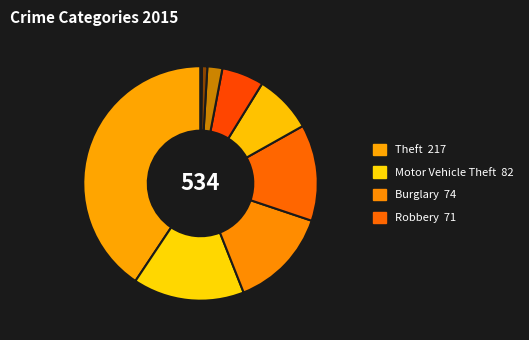

Which slice is the smallest?

Homicide